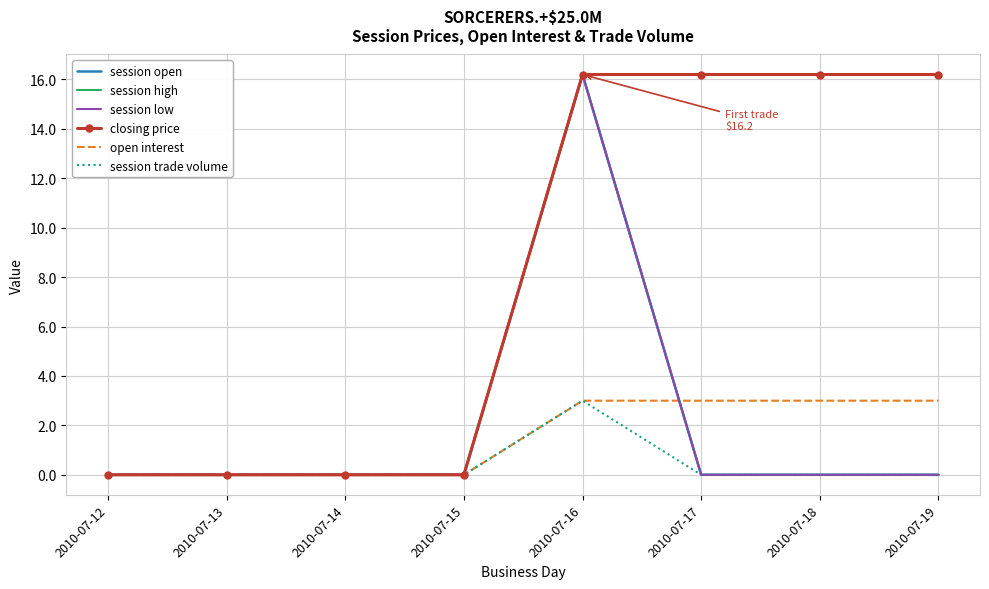

At how many categories does at least one series exceed 4?

4